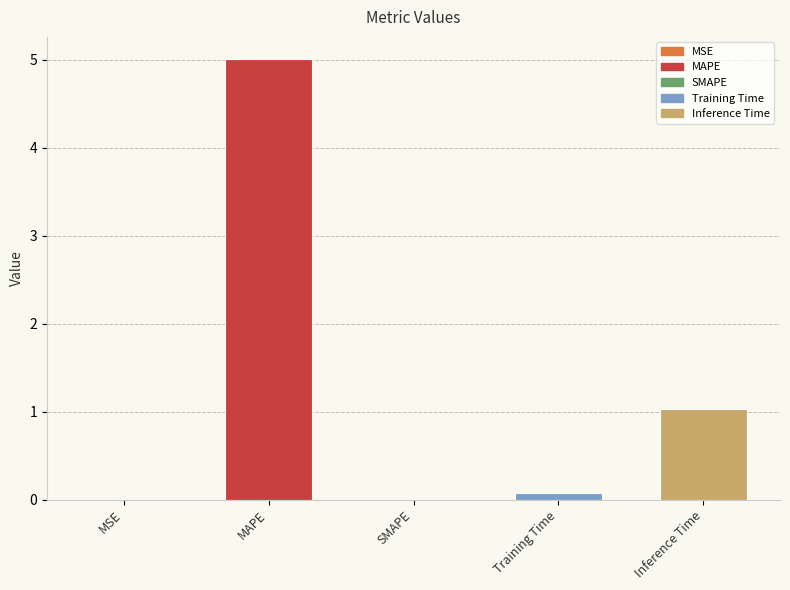

What is the sum of all values?

6.1